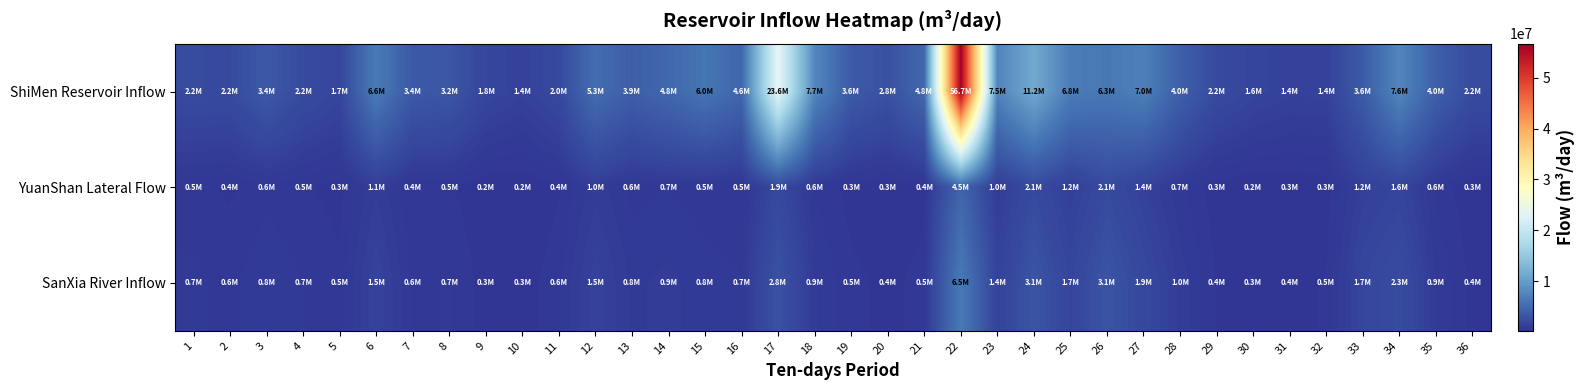

Rank the series by their maximum value, from lowest to highest.

YuanShan Lateral Flow, SanXia River Inflow, ShiMen Reservoir Inflow